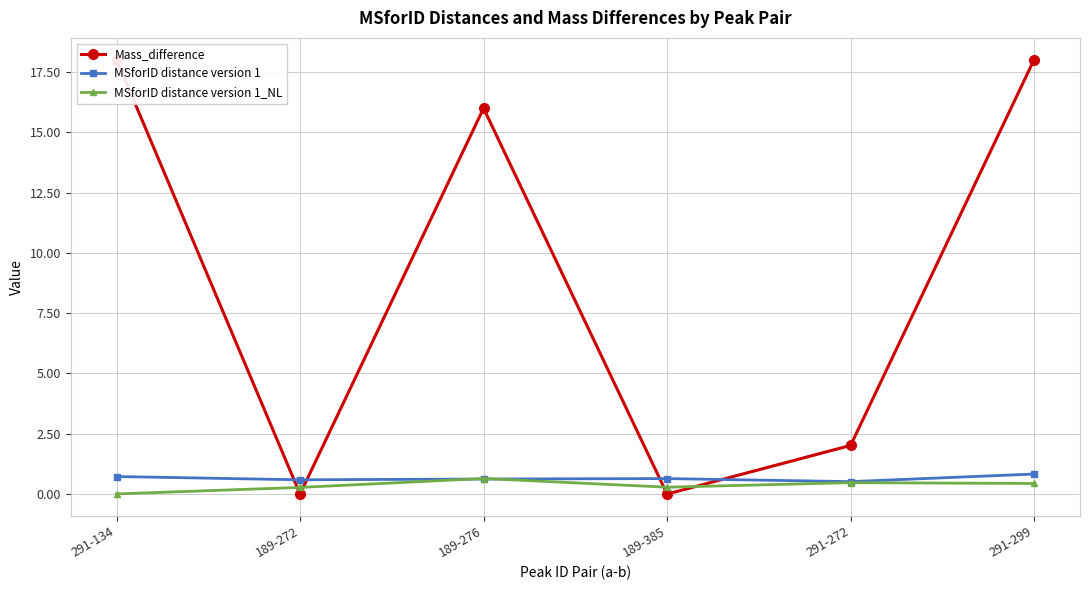

Count the number of categories in the chart.

6